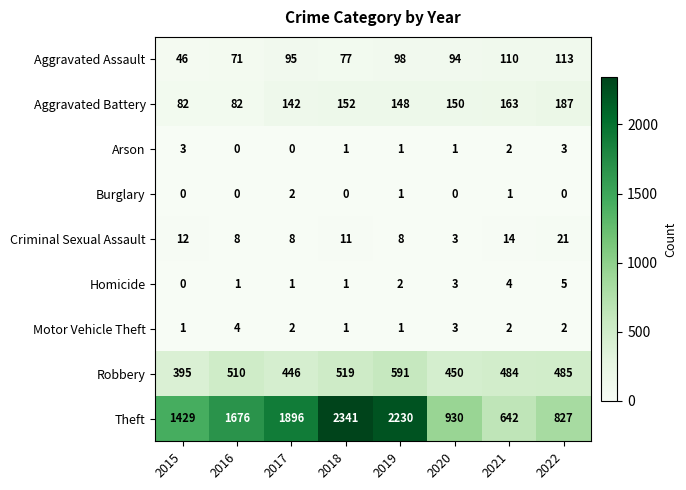

How many categories are shown in the chart?

8